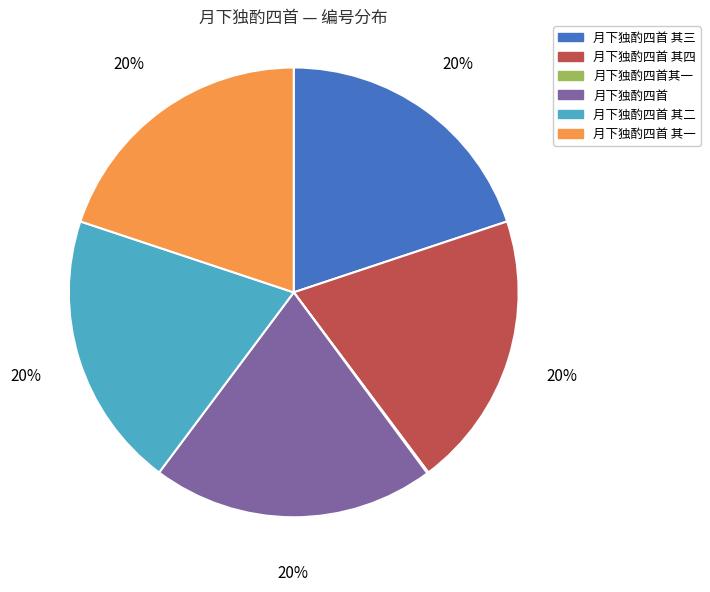

Is there a majority slice in this chart?

No